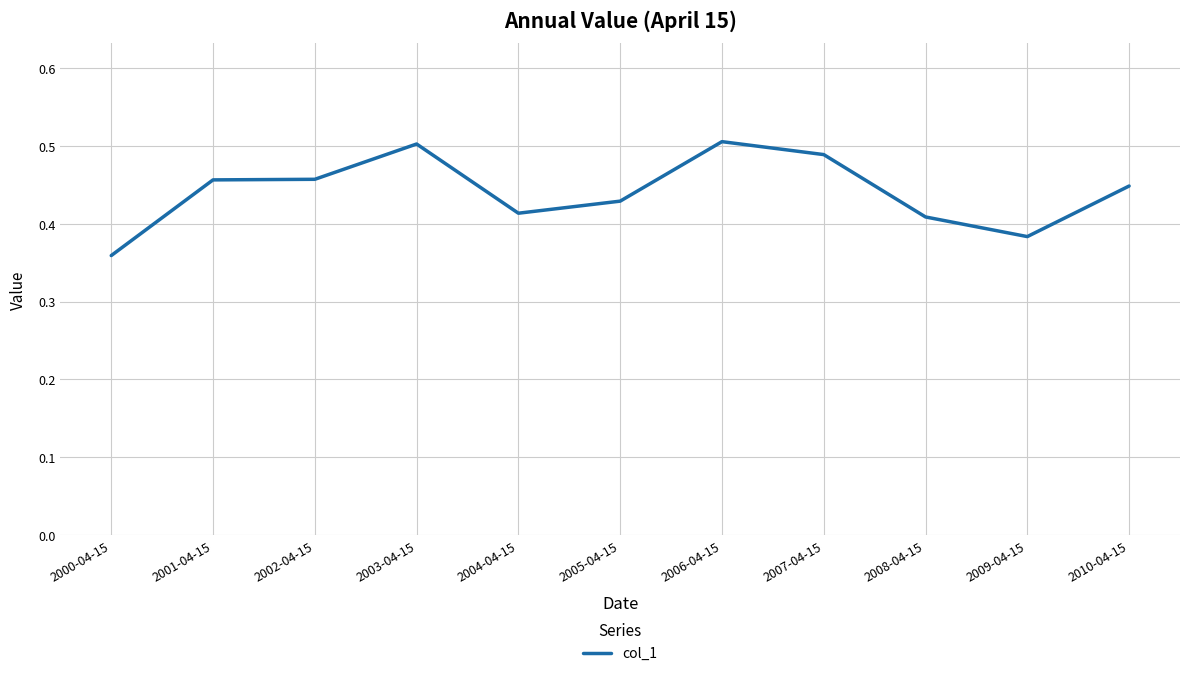

The chart shows a value of 0.7 at 2005-04-15. True or false?

False